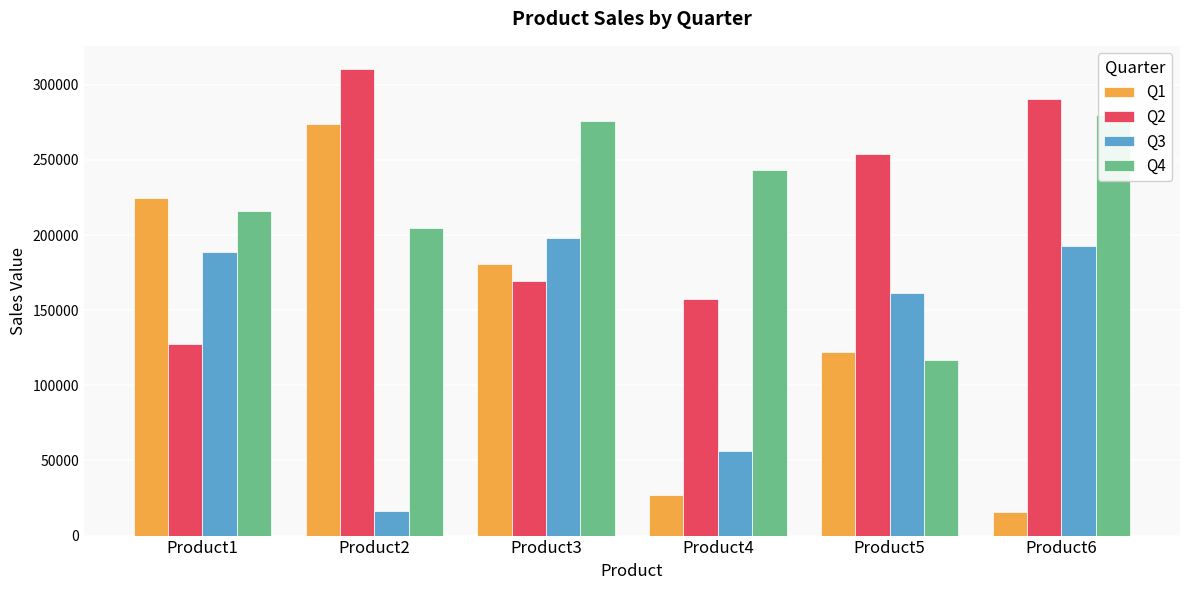

How many bars are there in total?

24